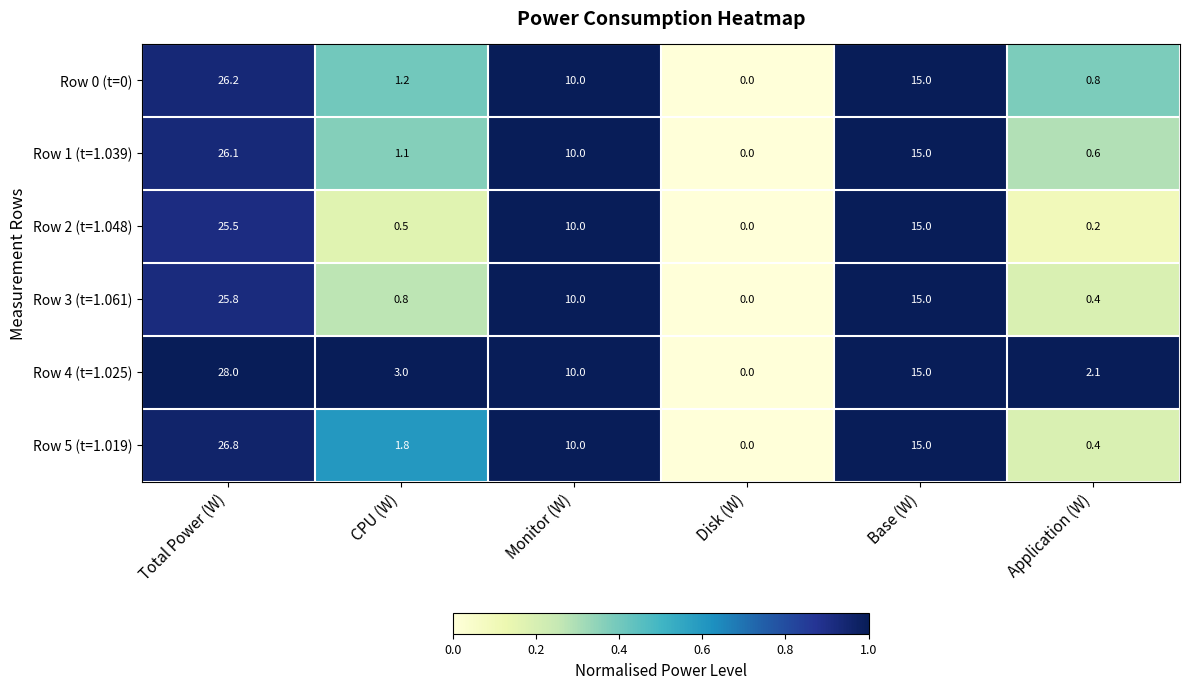

What is the difference between the maximum and minimum values in the Row 2 (t=1.048) series?

25.5